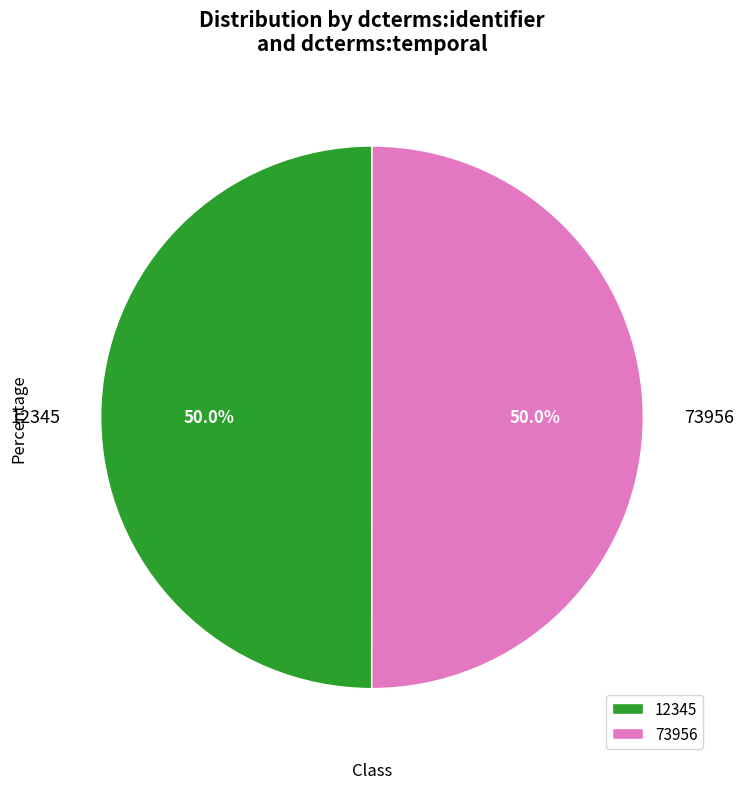

How many slices are in this pie chart?

2